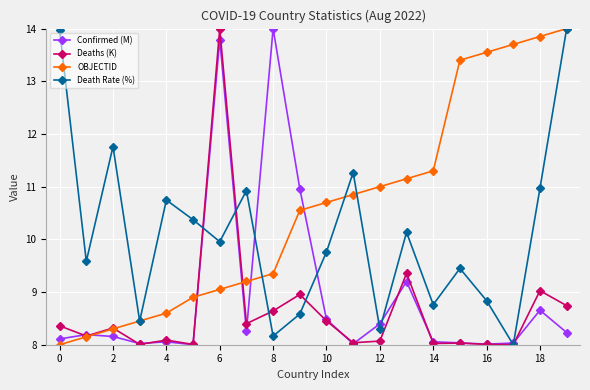

What is the lowest value of the OBJECTID series?

8.0